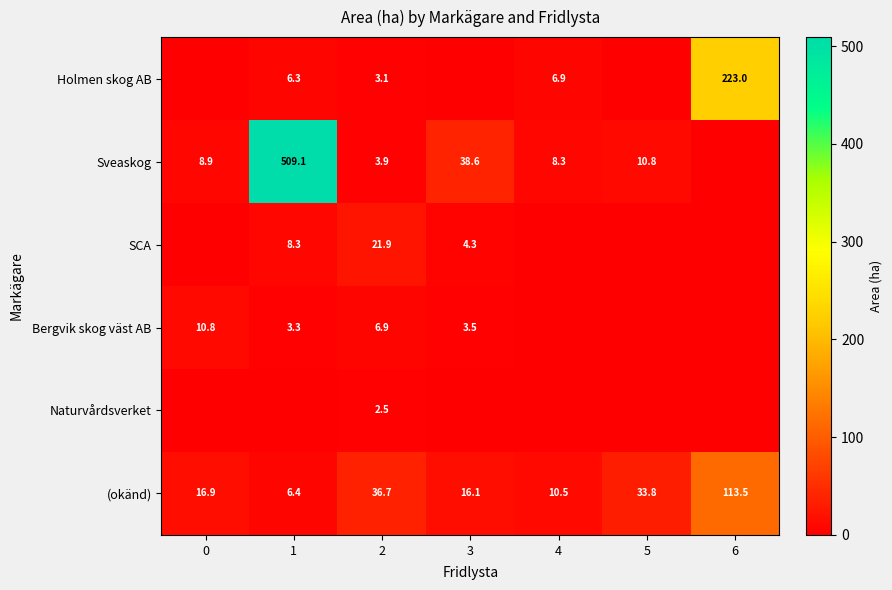

The value of Holmen skog AB at 4 is 6.9. True or false?

True